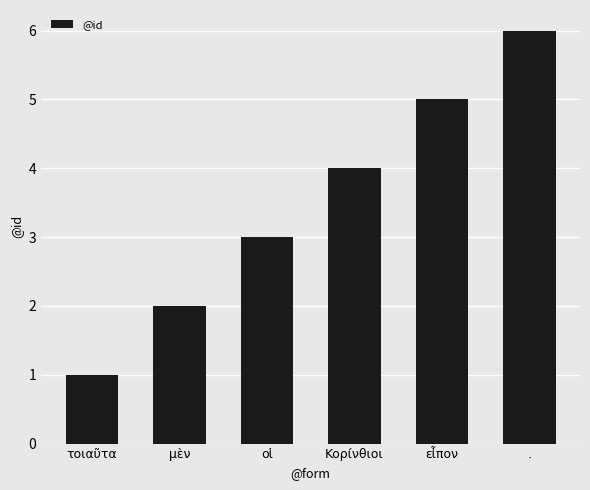

How many values are between 2 and 5?

4